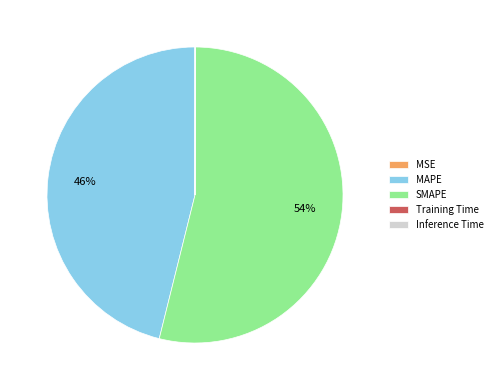

Is it true that SMAPE is 54% of the pie?

True